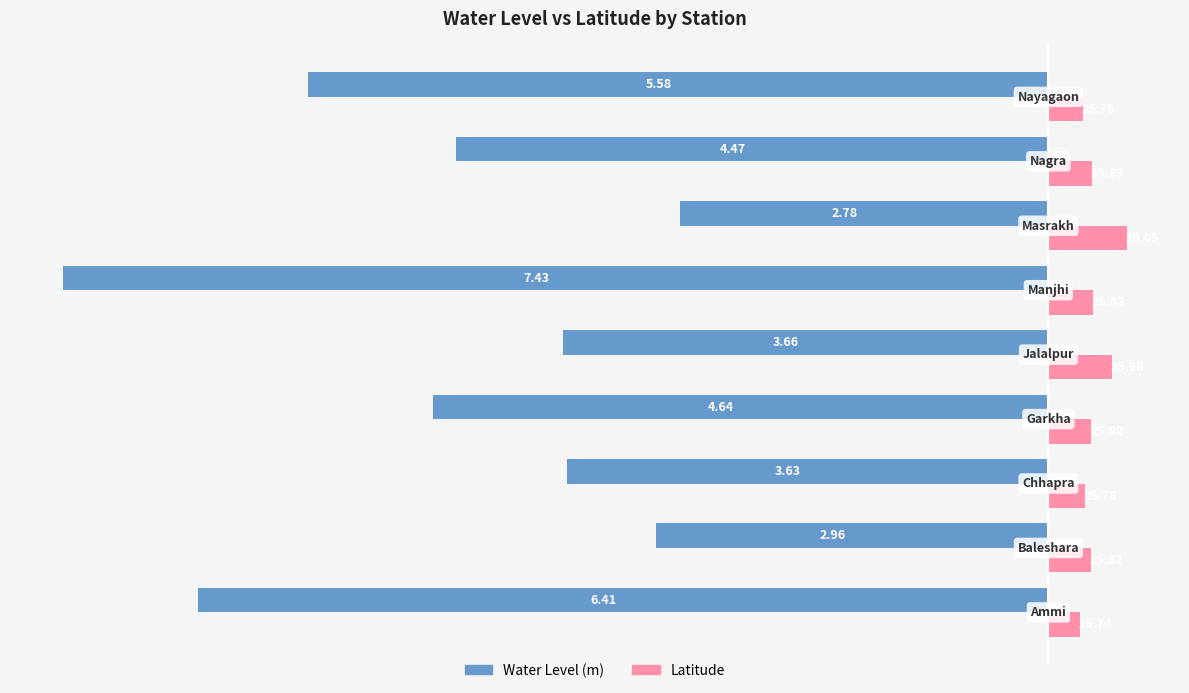

What are all the series names shown in the legend?

Water Level (m), Latitude